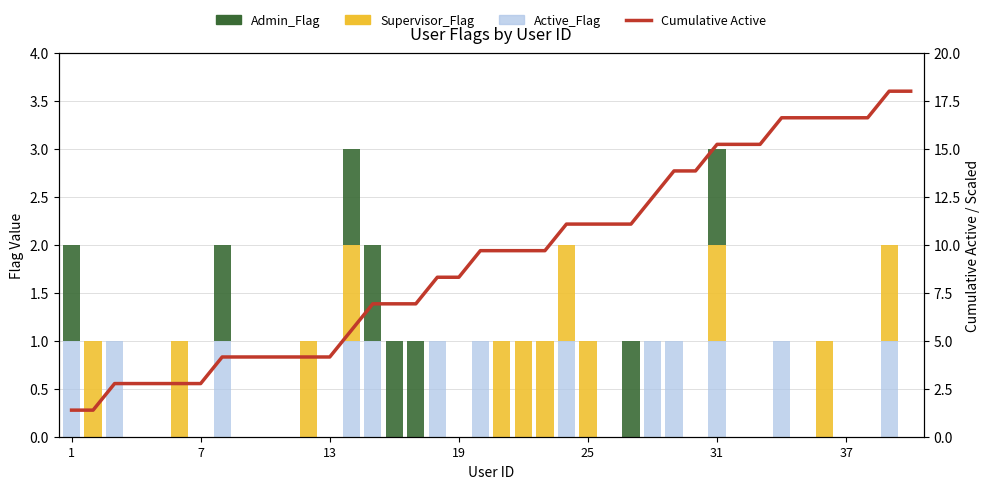

Reading left to right, list all the values displayed in this chart.

Active_Flag: 1.0	0.0	1.0	0.0	0.0	0.0	0.0	1.0	0.0	0.0	0.0	0.0	0.0	1.0	1.0	0.0	0.0	1.0	0.0	1.0	0.0	0.0	0.0	1.0	0.0	0.0	0.0	1.0	1.0	0.0	1.0	0.0	0.0	1.0	0.0	0.0	0.0	0.0	1.0	0.0
Supervisor_Flag: 0.0	1.0	0.0	0.0	0.0	1.0	0.0	0.0	0.0	0.0	0.0	1.0	0.0	1.0	0.0	0.0	0.0	0.0	0.0	0.0	1.0	1.0	1.0	1.0	1.0	0.0	0.0	0.0	0.0	0.0	1.0	0.0	0.0	0.0	0.0	1.0	0.0	0.0	1.0	0.0
Admin_Flag: 1.0	0.0	0.0	0.0	0.0	0.0	0.0	1.0	0.0	0.0	0.0	0.0	0.0	1.0	1.0	1.0	1.0	0.0	0.0	0.0	0.0	0.0	0.0	0.0	0.0	0.0	1.0	0.0	0.0	0.0	1.0	0.0	0.0	0.0	0.0	0.0	0.0	0.0	0.0	0.0
Cumulative Active: 1.4	1.4	2.8	2.8	2.8	2.8	2.8	4.2	4.2	4.2	4.2	4.2	4.2	5.5	6.9	6.9	6.9	8.3	8.3	9.7	9.7	9.7	9.7	11.1	11.1	11.1	11.1	12.5	13.8	13.8	15.2	15.2	15.2	16.6	16.6	16.6	16.6	16.6	18.0	18.0